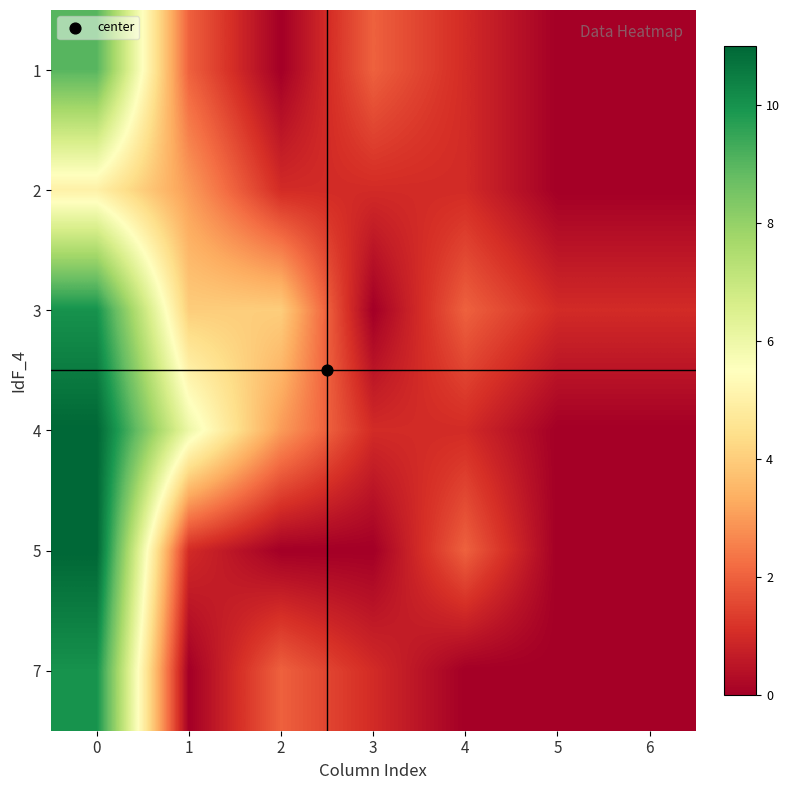

At how many categories does at least one series exceed 1?

5